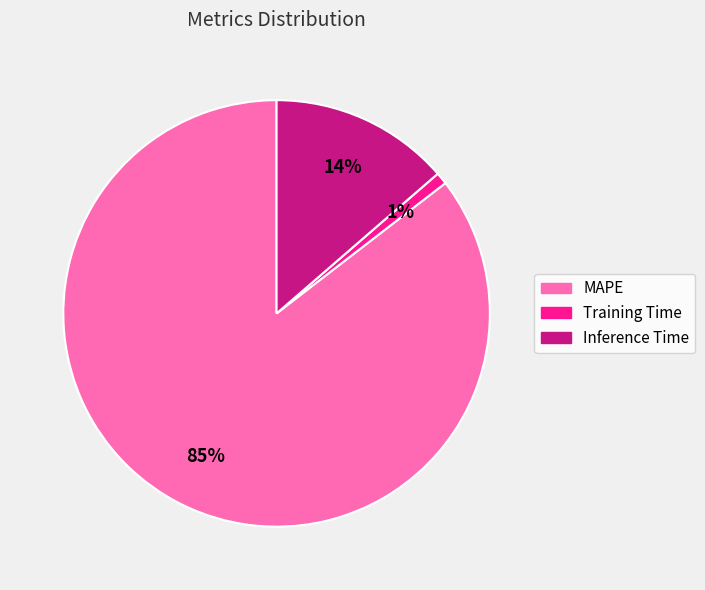

Does any single category account for the majority?

Yes